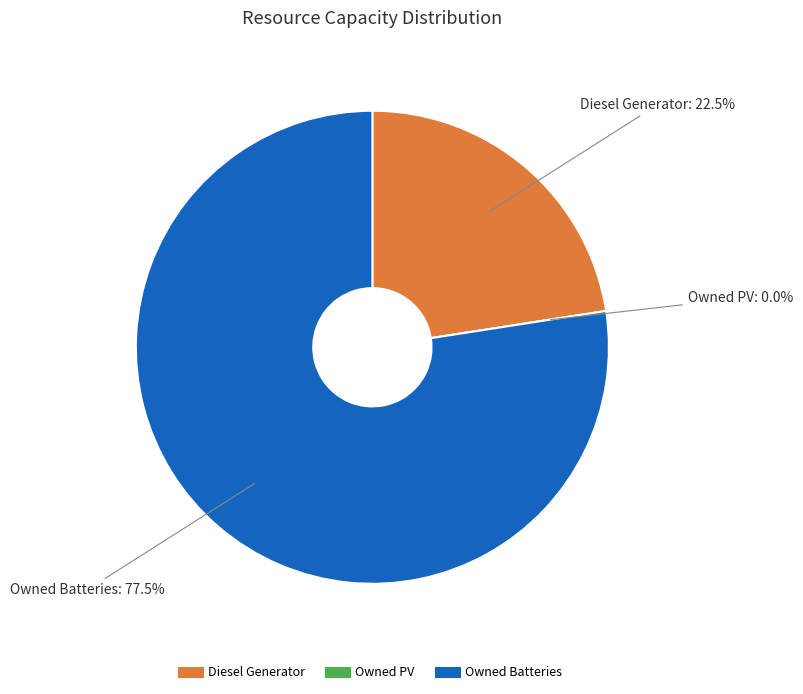

How many slices are in this pie chart?

3